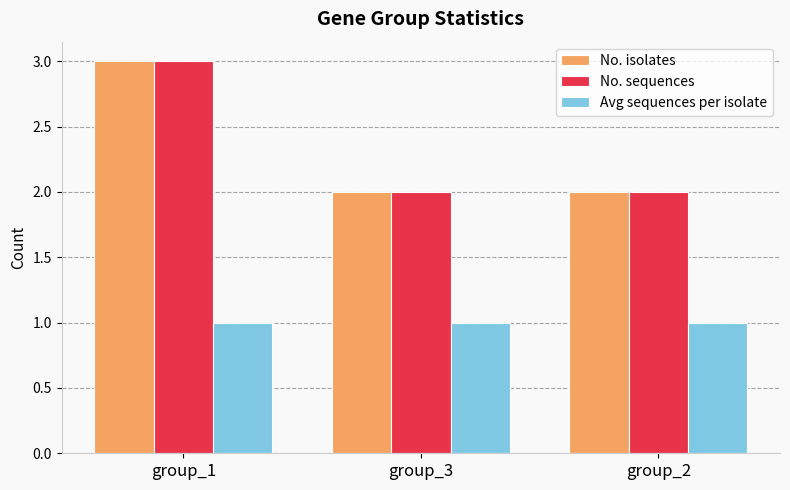

What is the difference between the highest and lowest values at group_1?

2